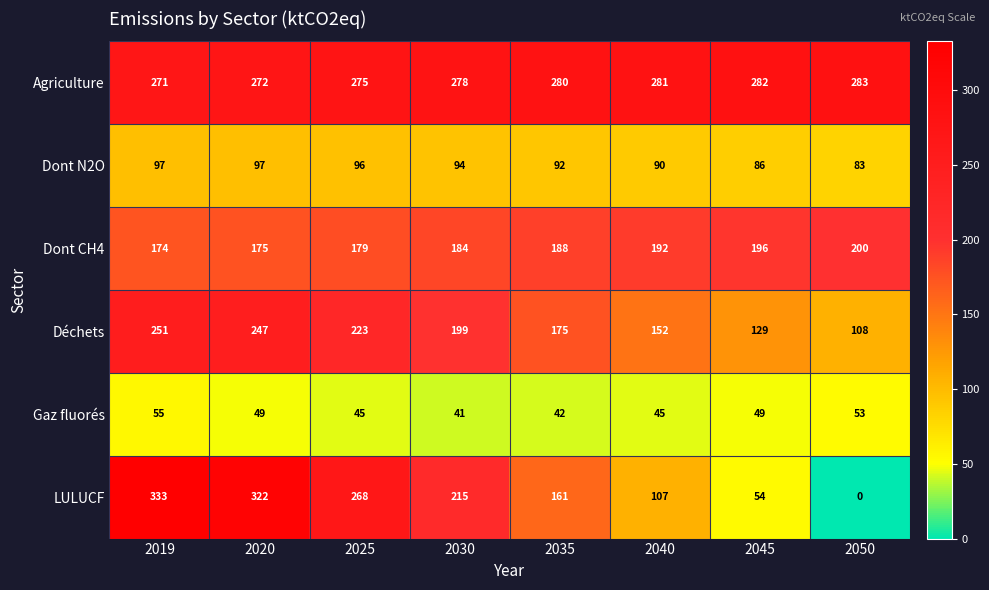

What is the approximate value of LULUCF at 2035, to the nearest 5?

160